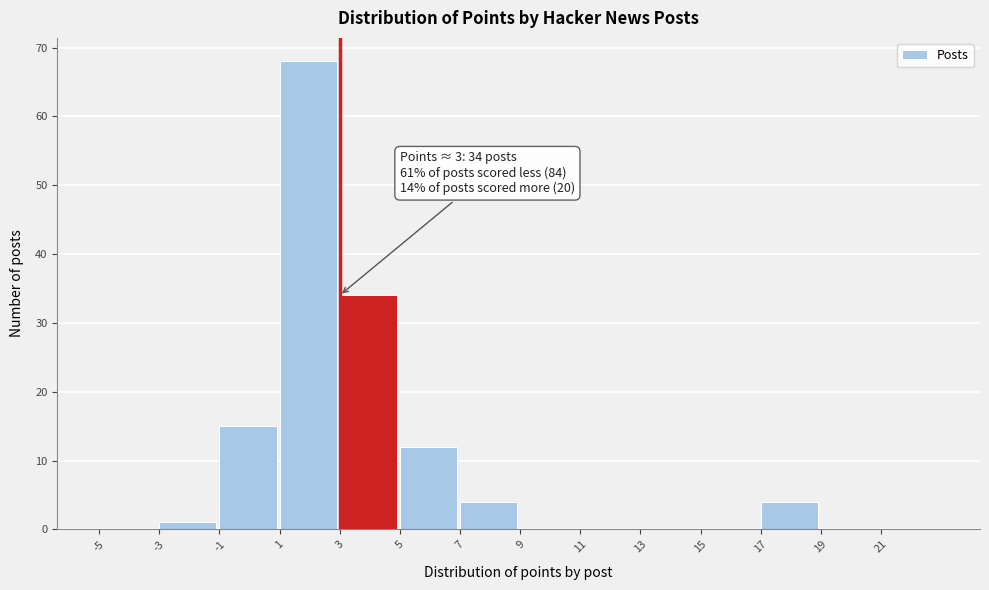

Which range on the x-axis has the tallest bar?

1 to 3